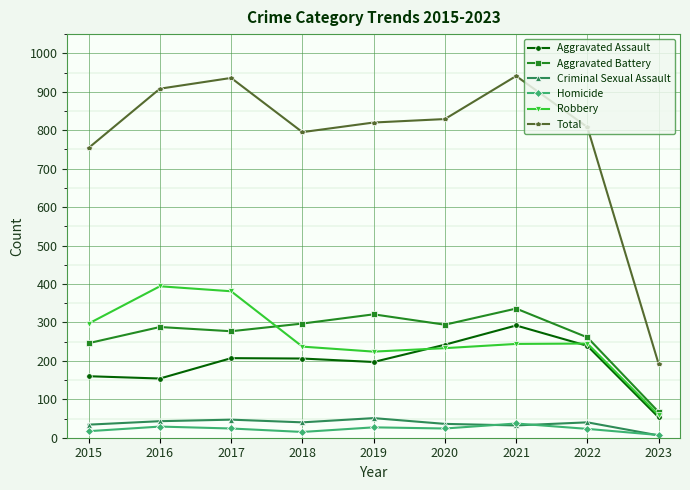

True or false: Homicide has more than 1 interior local peaks.

True